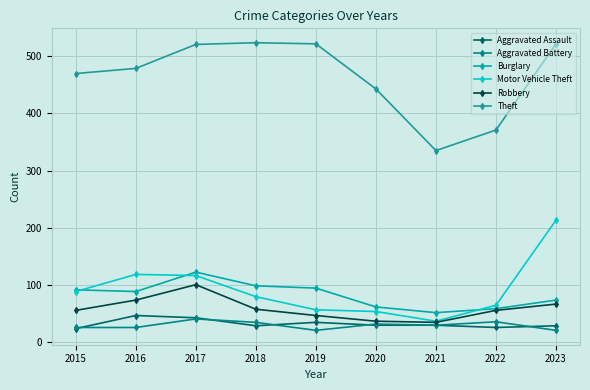

What is the sum of all Aggravated Assault values?

284